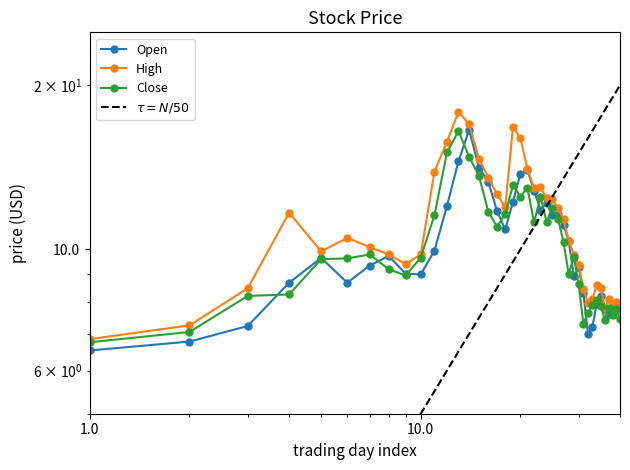

What is the sum of the high values at 2021-07-30 and 2021-06-23?

17.6